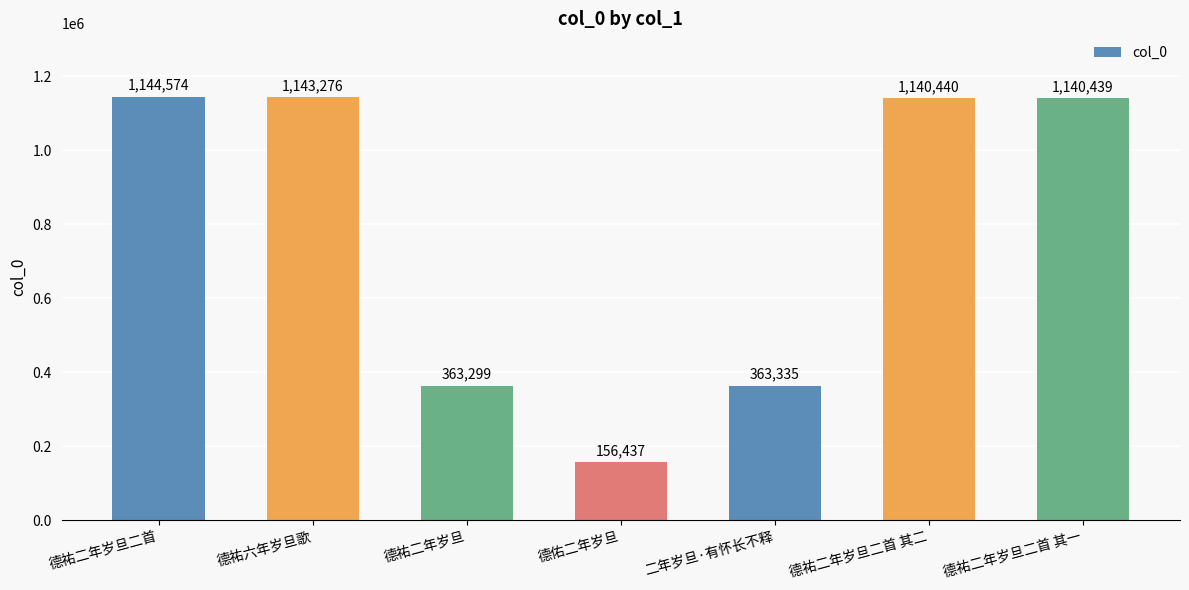

Reading left to right, transcribe all the data shown in this chart.

1144574	1143276	363299	156437	363335	1140440	1140439